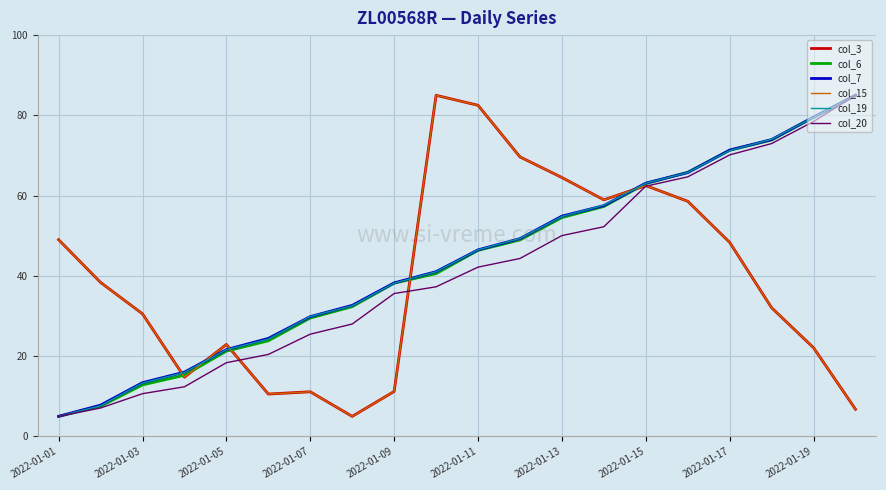

List the series in order of their peak value, lowest first.

col_3, col_6, col_7, col_15, col_19, col_20